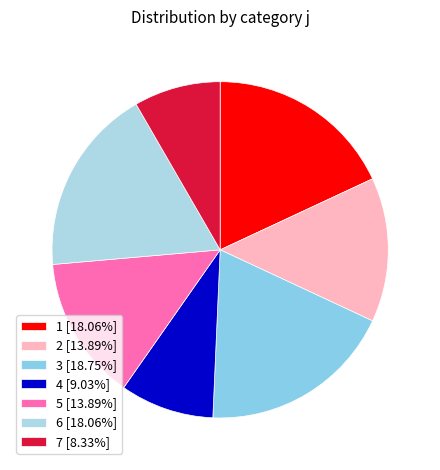

Count the number of slices in the pie.

7